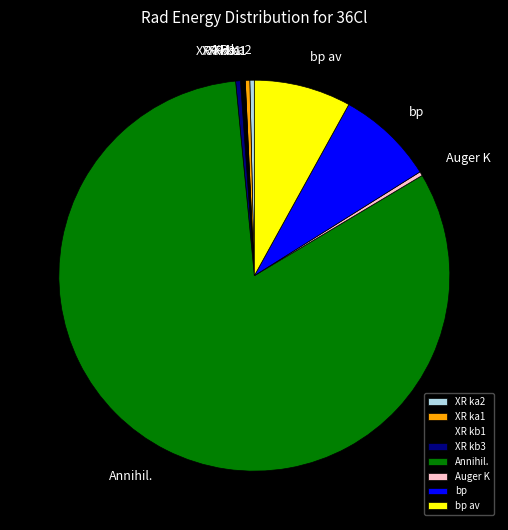

Approximately how many times larger is the value at bp av compared to bp?

1.0